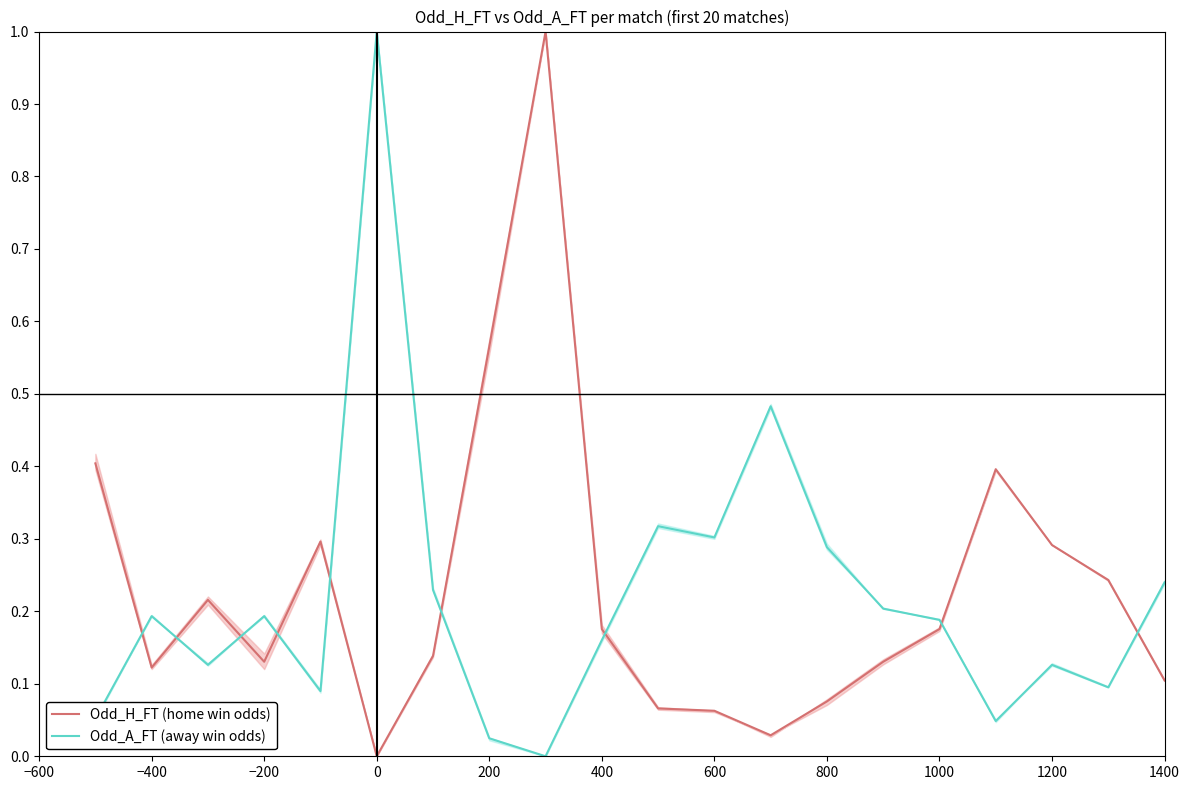

Rank the series by their maximum value, from highest to lowest.

Odd_H_FT (home win odds), Odd_A_FT (away win odds)